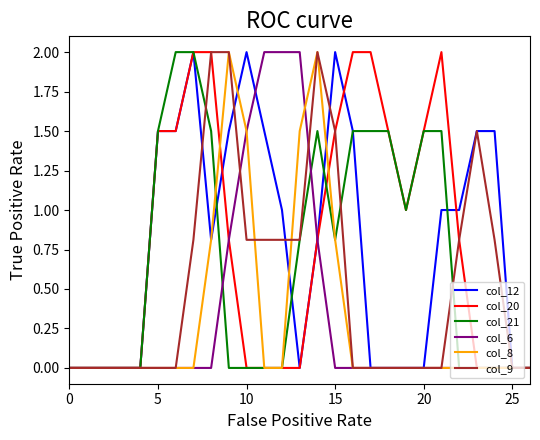

What is the highest value of the col_6 series?

2.0